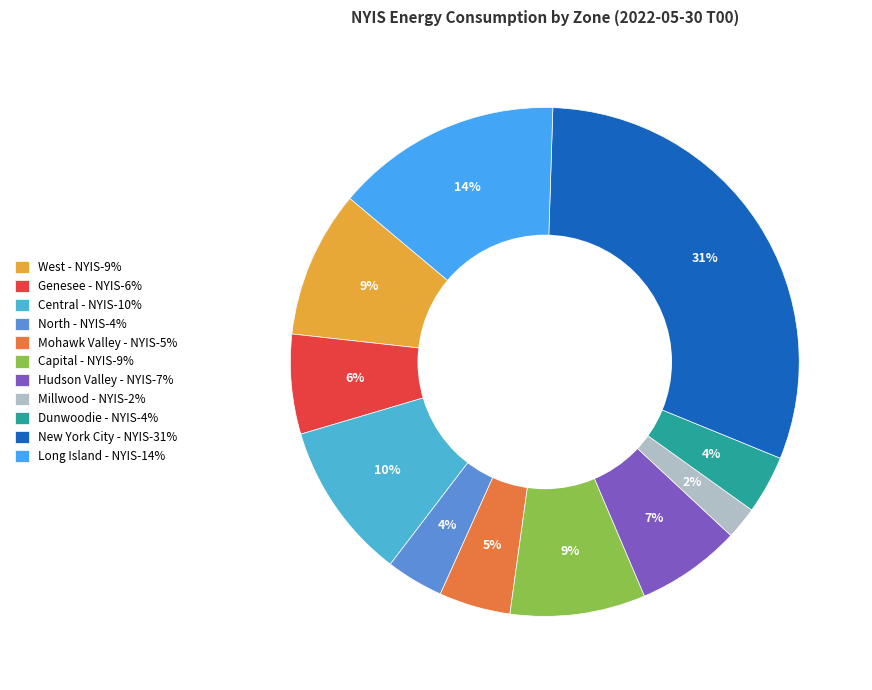

Is there a majority slice in this chart?

No